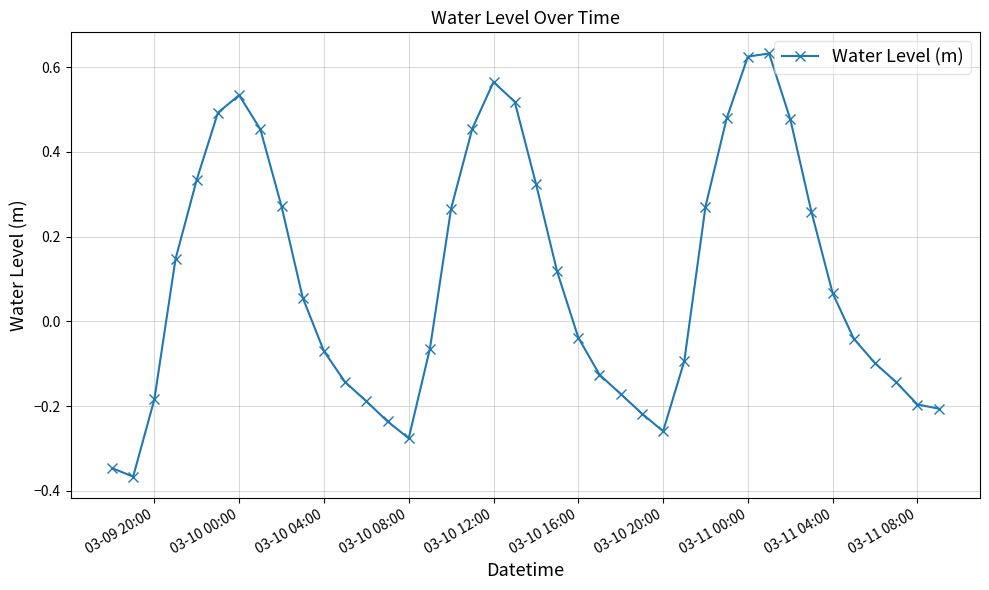

How many distinct data groups are displayed?

1